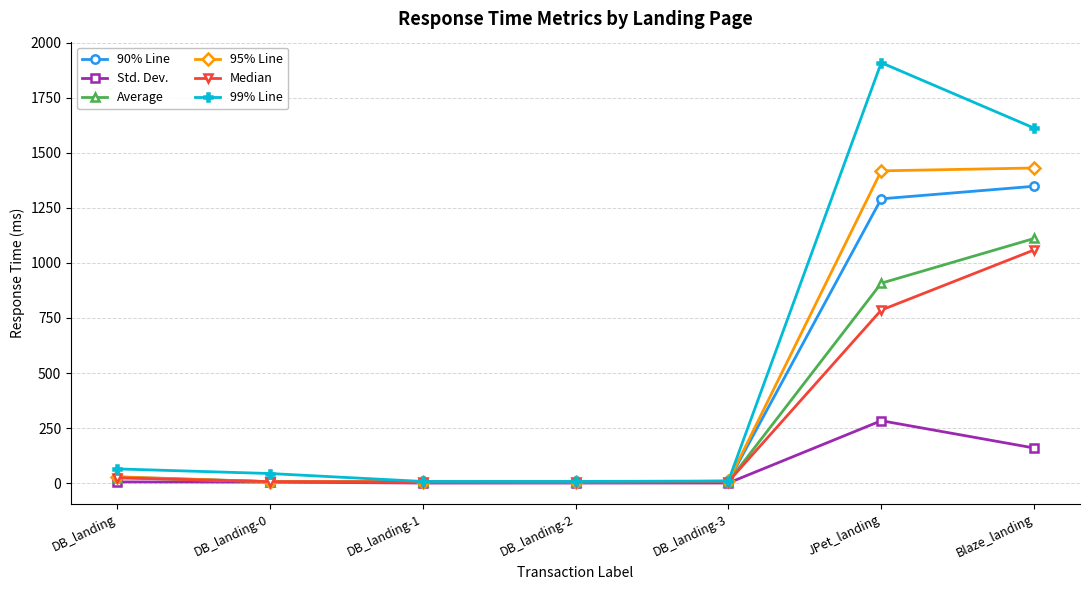

Which series has the largest total across all categories?

99% Line